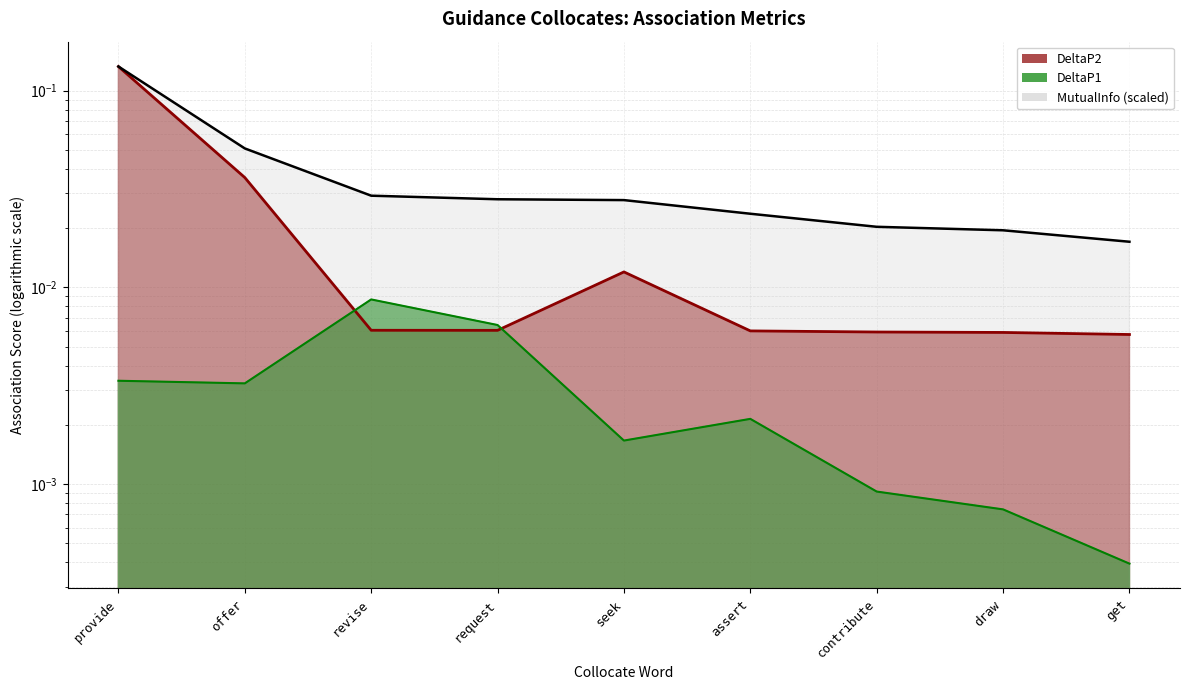

Between assert and draw, which series saw the biggest shift?

MutualInfo